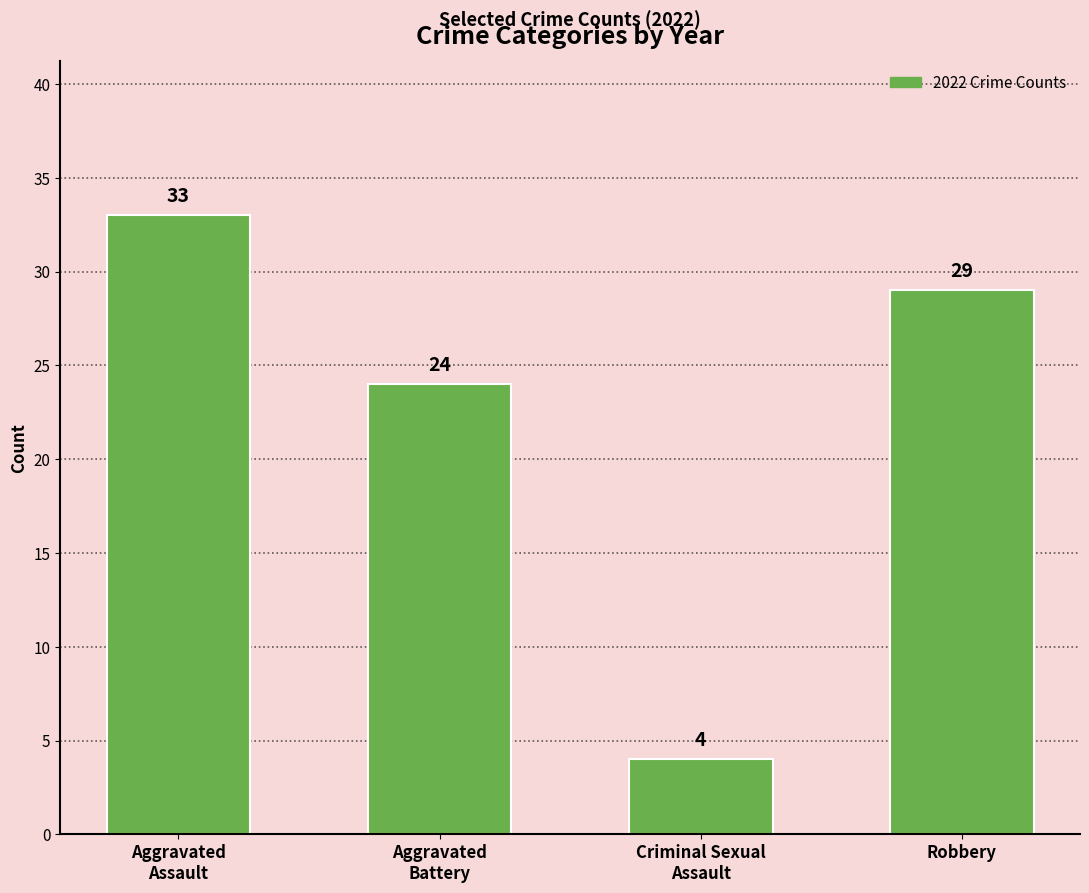

How many data points does each series have?

4